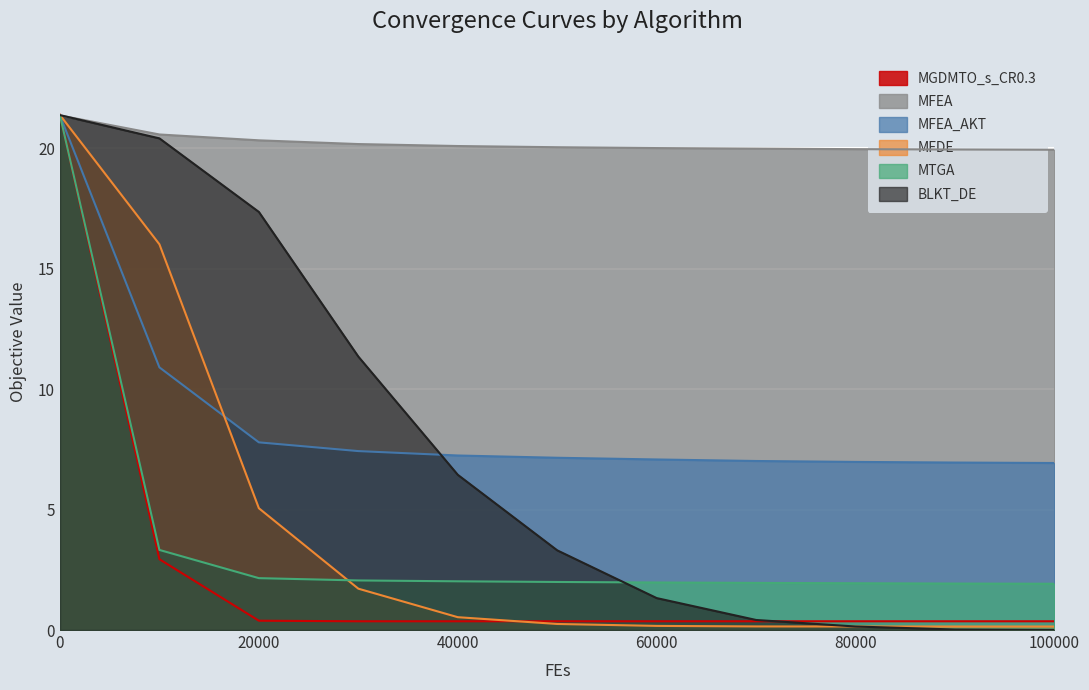

What is the difference between the second highest and second lowest values in the MGDMTO_s_CR0.3 series?

2.6